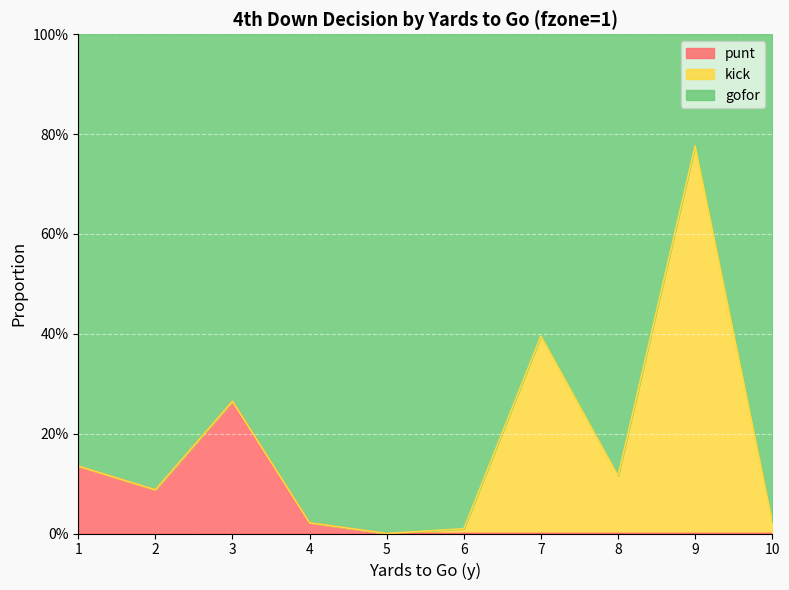

Does the chart display data point markers on the line(s)?

No